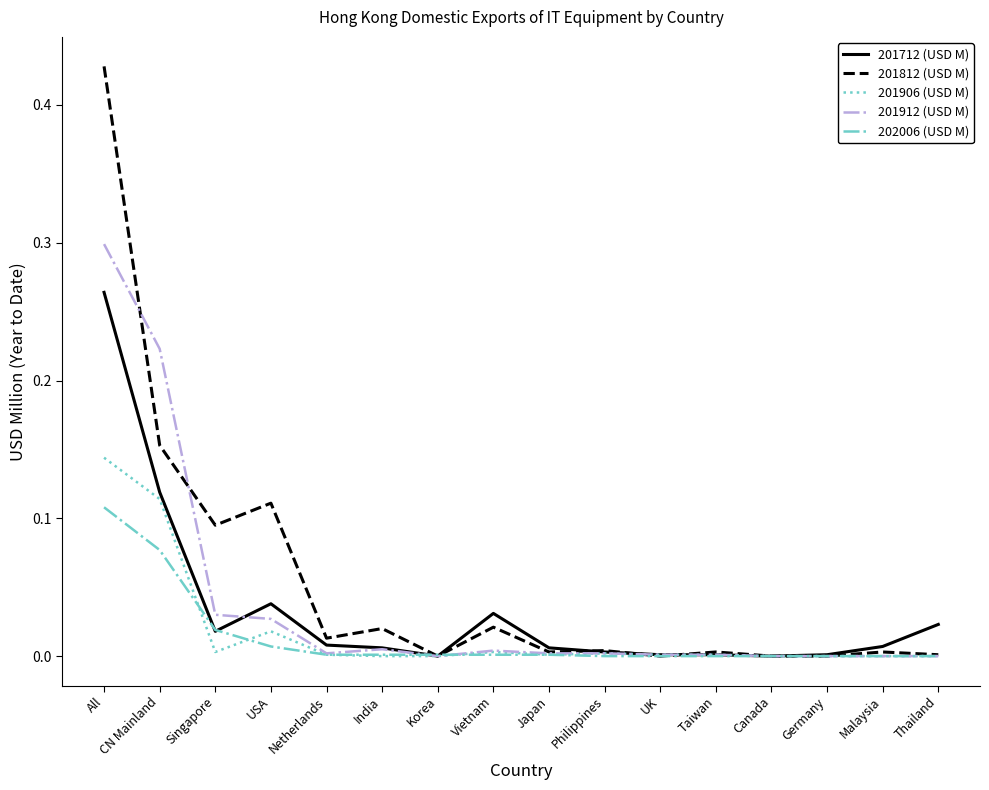

At which category does 201712 (USD M) reach its first local peak?

USA